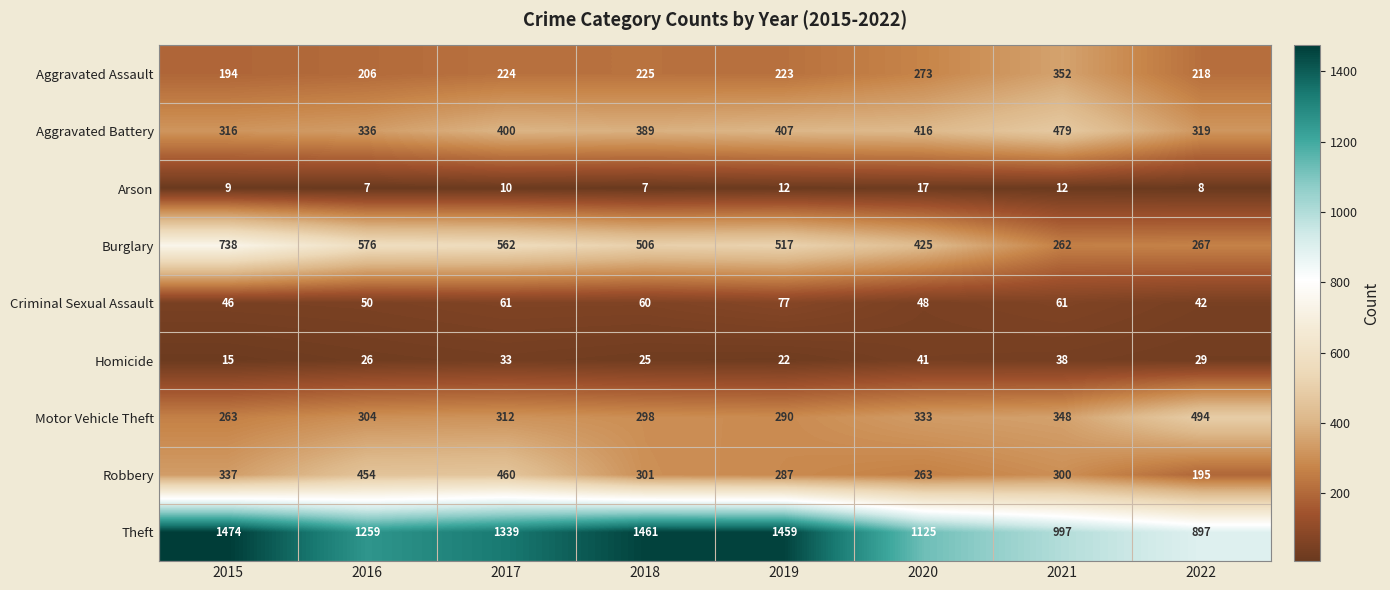

What is the total value across all series at 2019?

3294